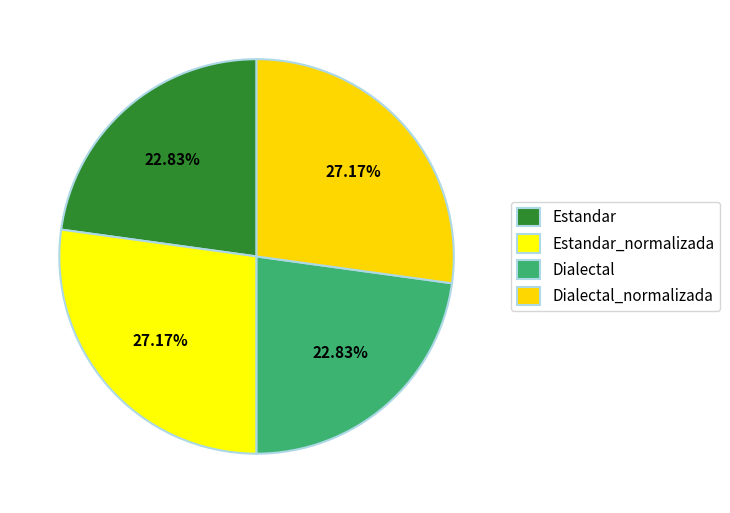

How many slices are in this pie chart?

4